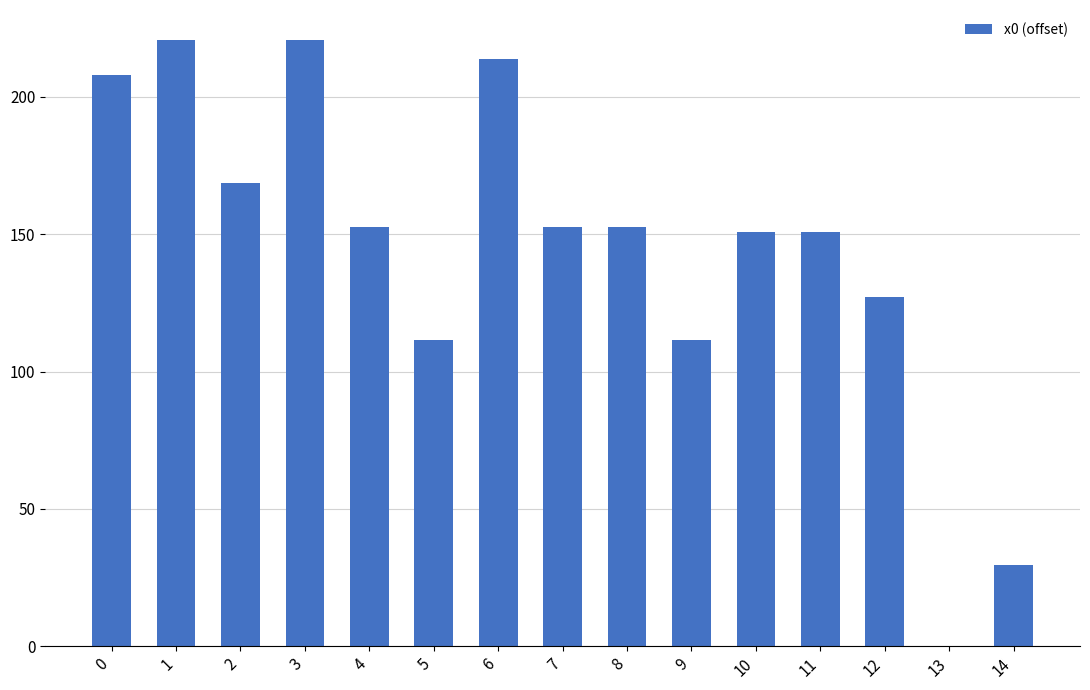

Reading left to right, transcribe all the data shown in this chart.

208.0	220.6	168.5	220.6	152.7	111.4	213.6	152.7	152.7	111.4	150.8	150.8	127.0	0.0	29.5